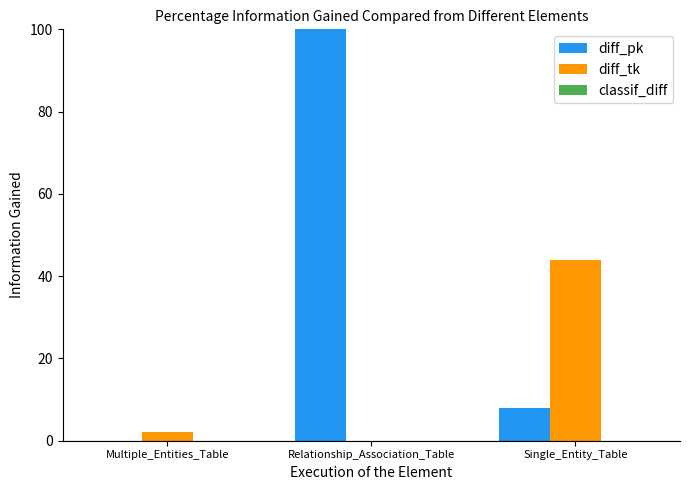

What position from the left is Single_Entity_Table?

3